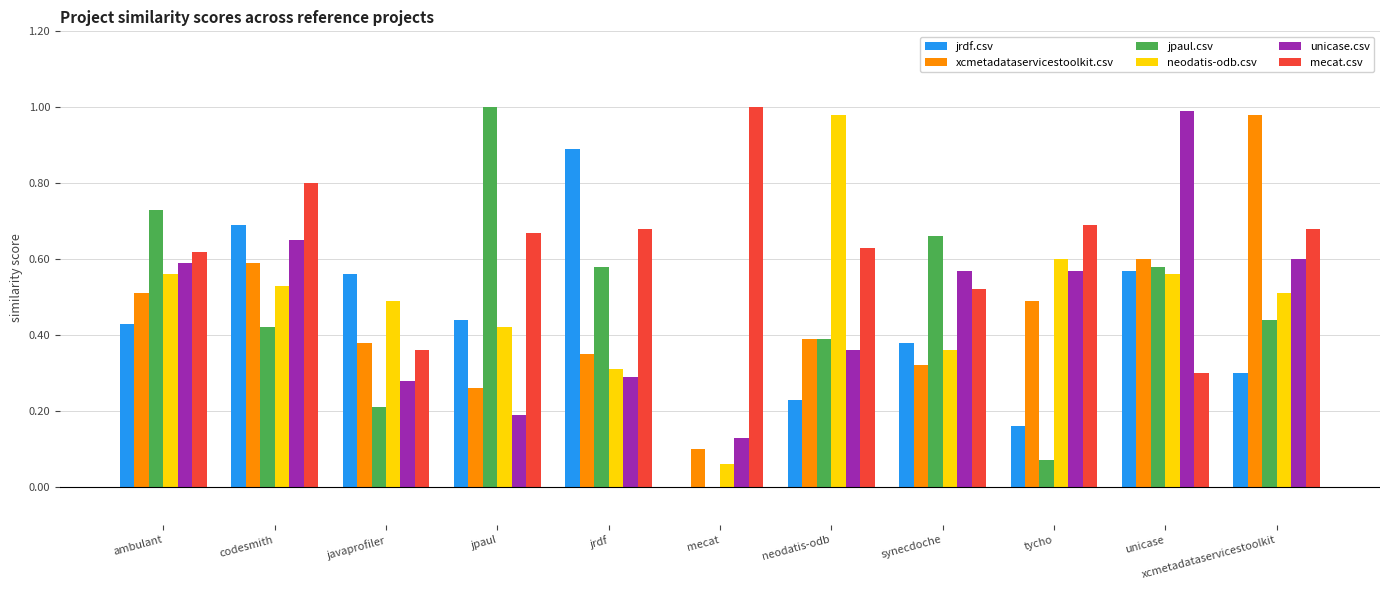

What is the total value across all series at jrdf?

3.1